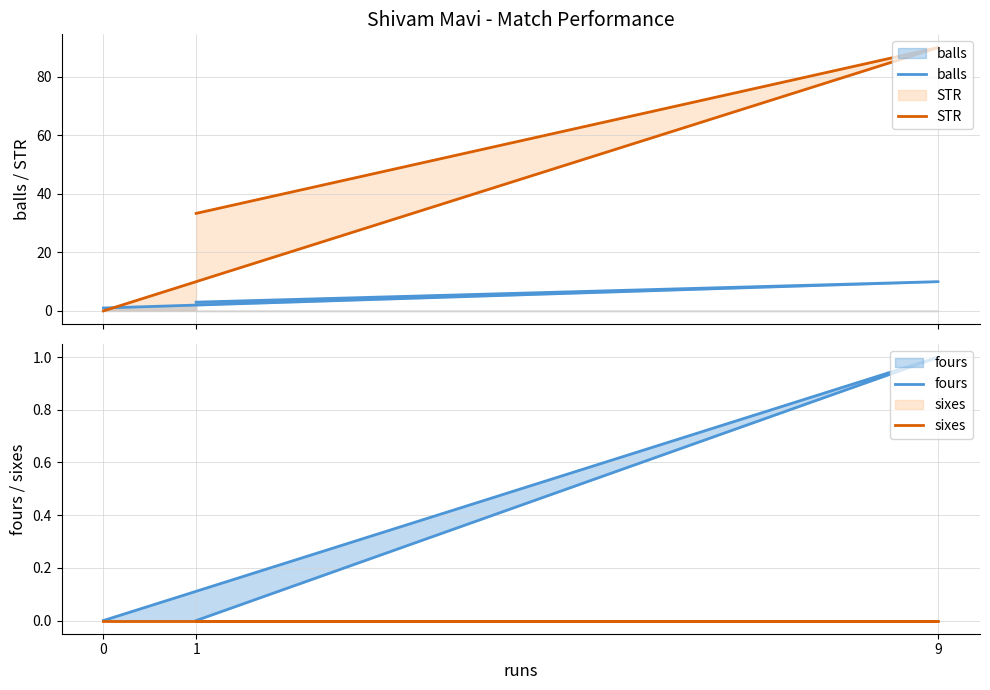

Between 9 and 0, which series saw the biggest shift?

STR